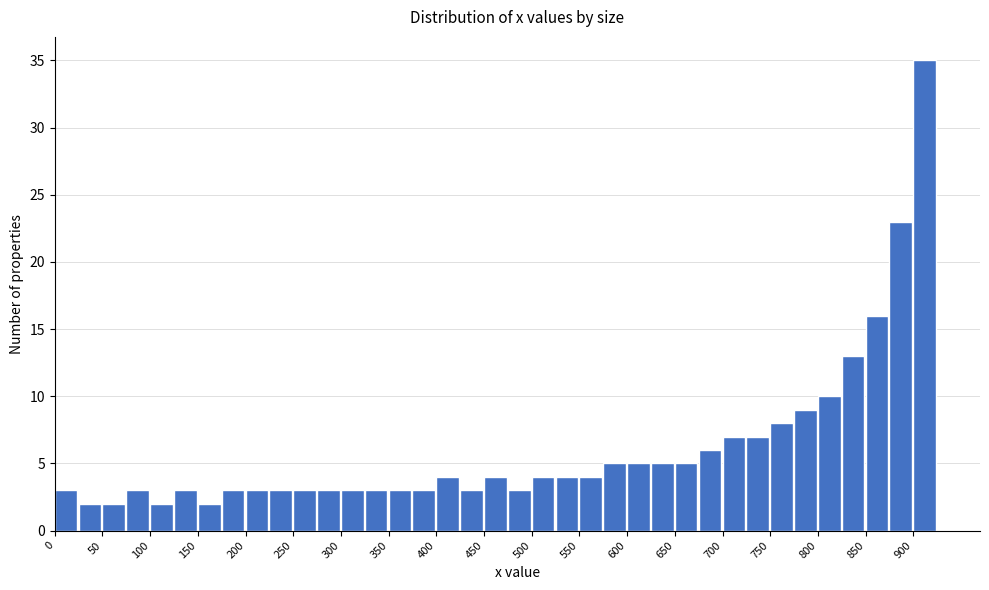

What is the height of the bar covering 850 to 875 on the x-axis? The values are not printed on the chart, so give them approximately, as read against the axis.

16